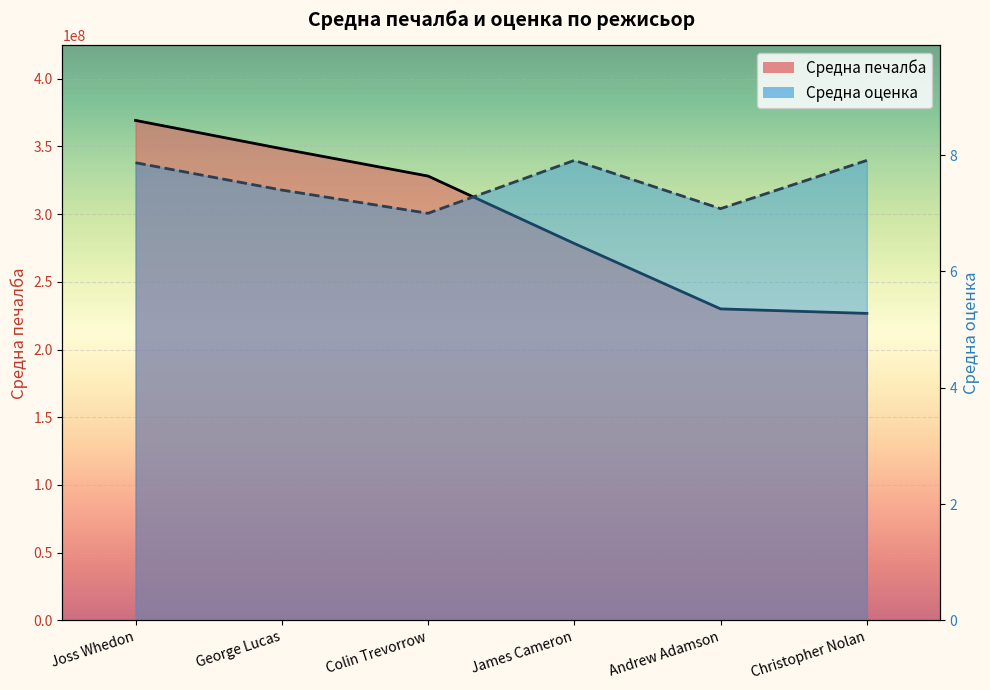

Which series has the largest total across all categories?

Средна печалба